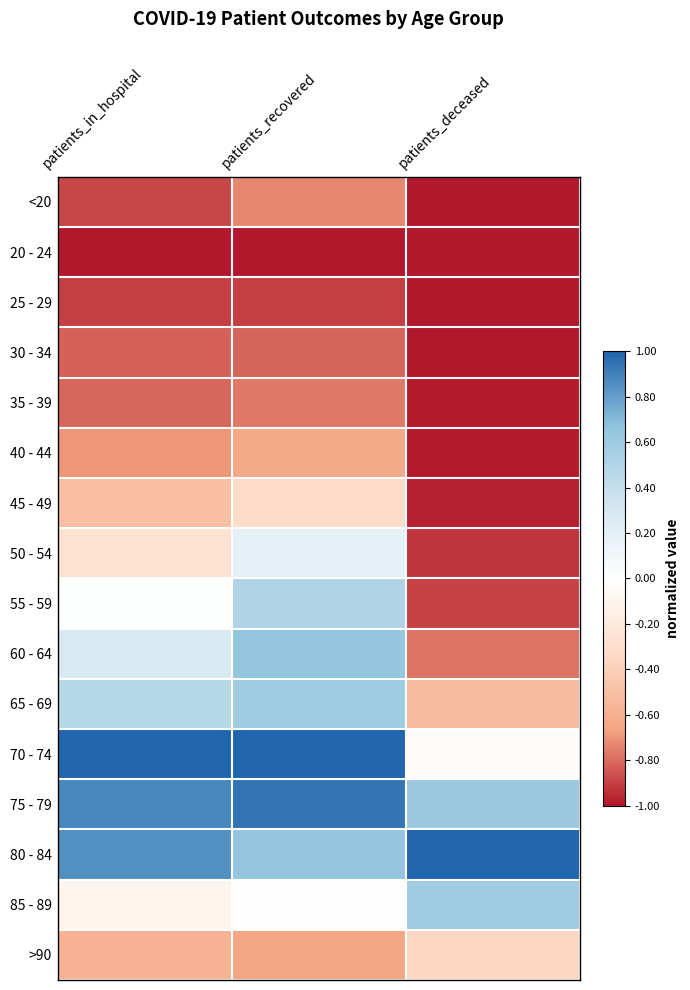

What is the spread (max minus min) of values at patients_recovered?

2.0